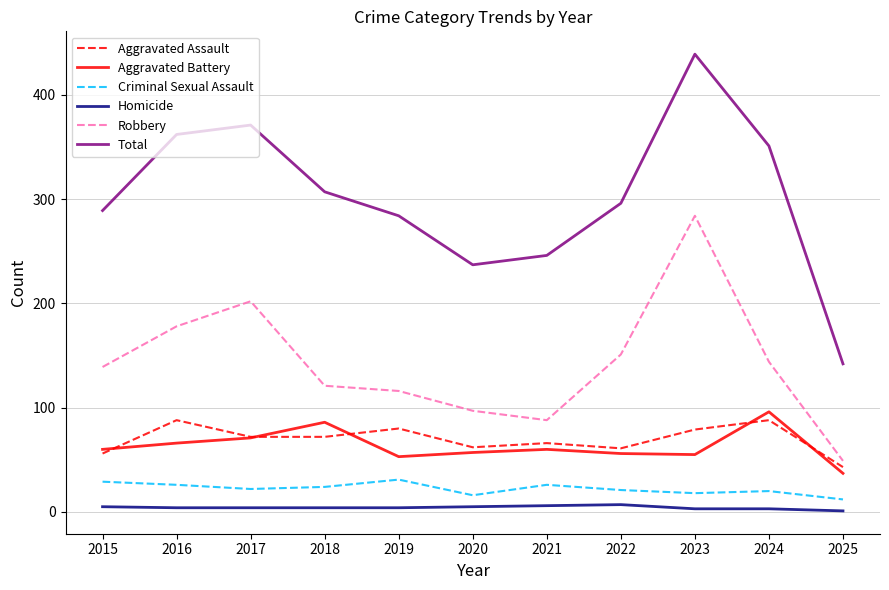

Is the value of Homicide at 2017 greater than the value of Criminal Sexual Assault at 2020?

No